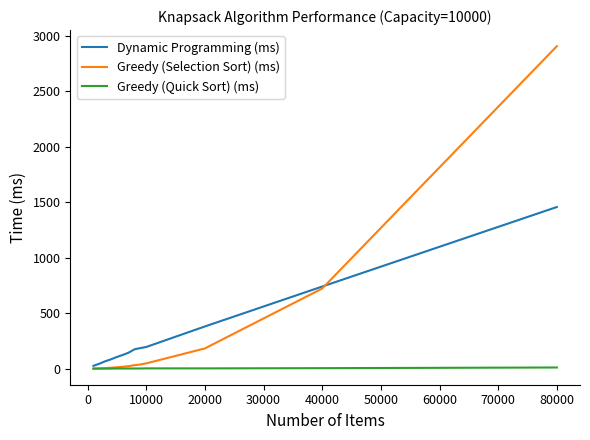

True or false: Dynamic Programming (ms) and Greedy (Selection Sort) (ms) cross at least once.

True